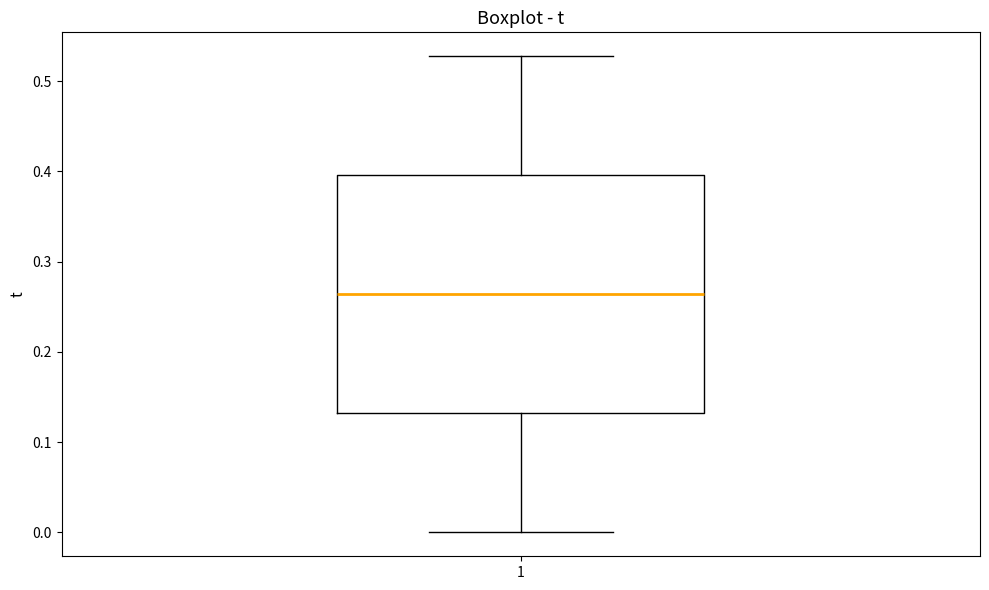

Transcribe this box plot: give where the median line is, the range the box spans, and where the two whiskers end, as read against the y-axis. The values are not printed on the chart, so give them approximately, as read against the axis.

median 0.26, box 0.13 to 0.40, whiskers 0.00 to 0.53